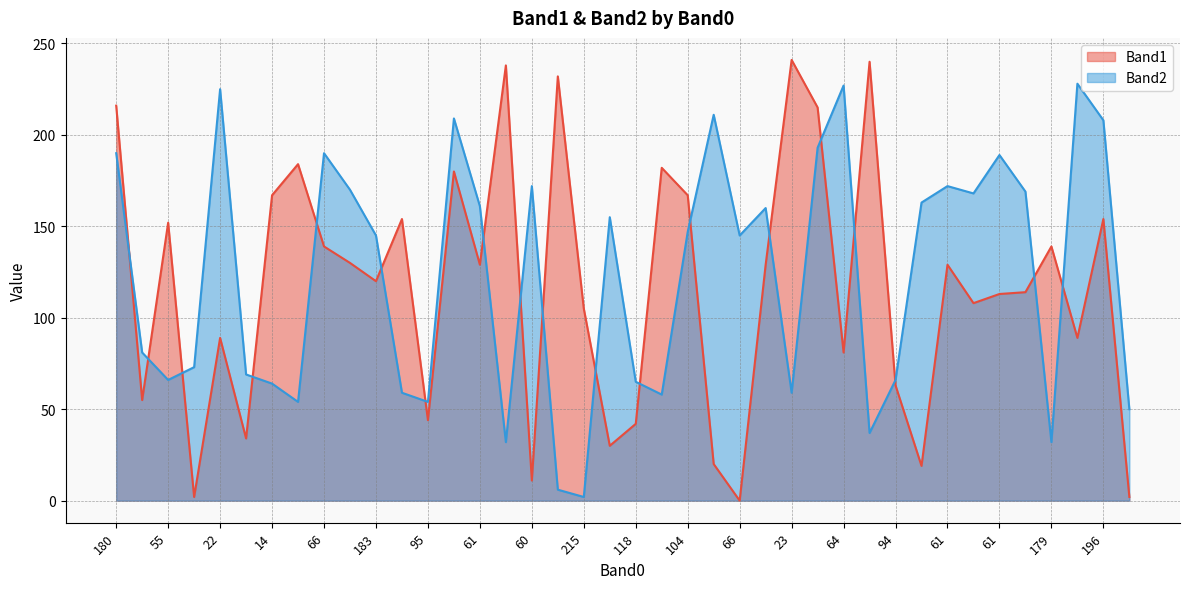

What is the maximum value shown in the chart?

241